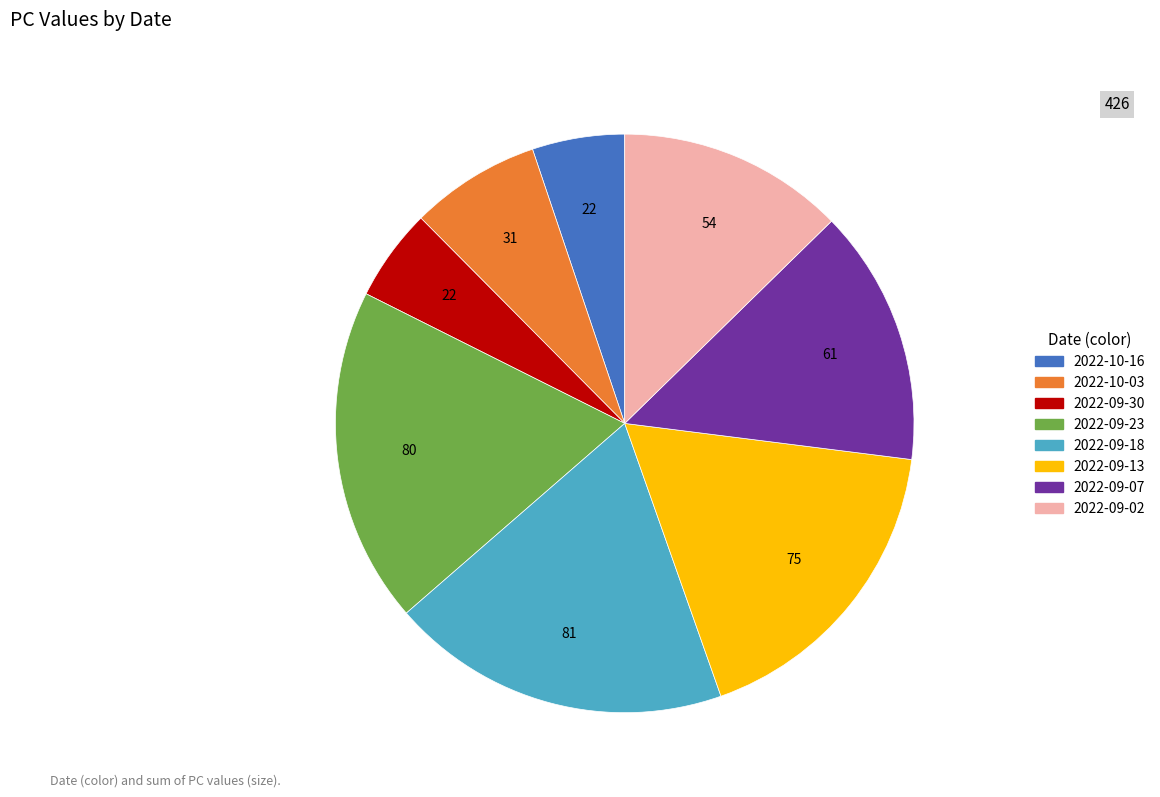

Is it true that 2022-09-02 is 23% of the pie?

False